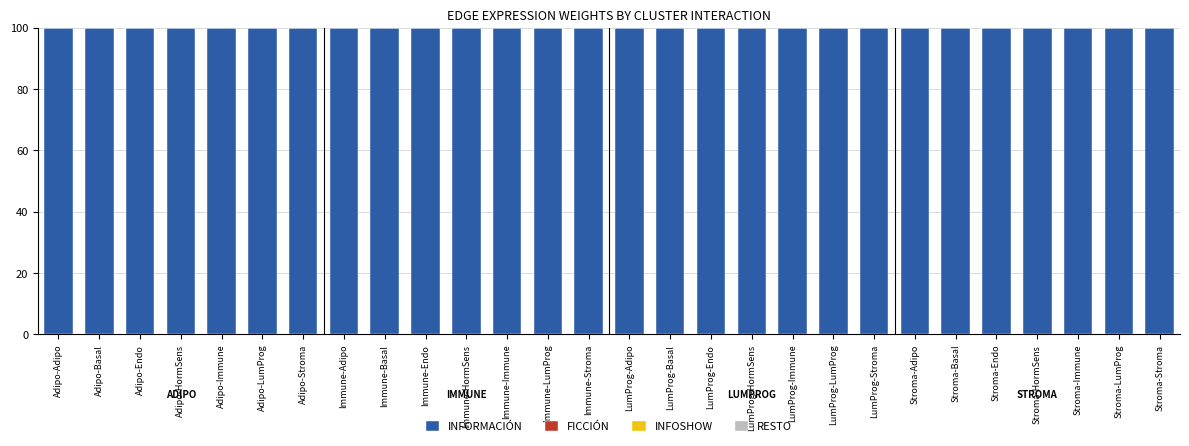

What is the sum of all INFORMACIÓN values?

2797.5